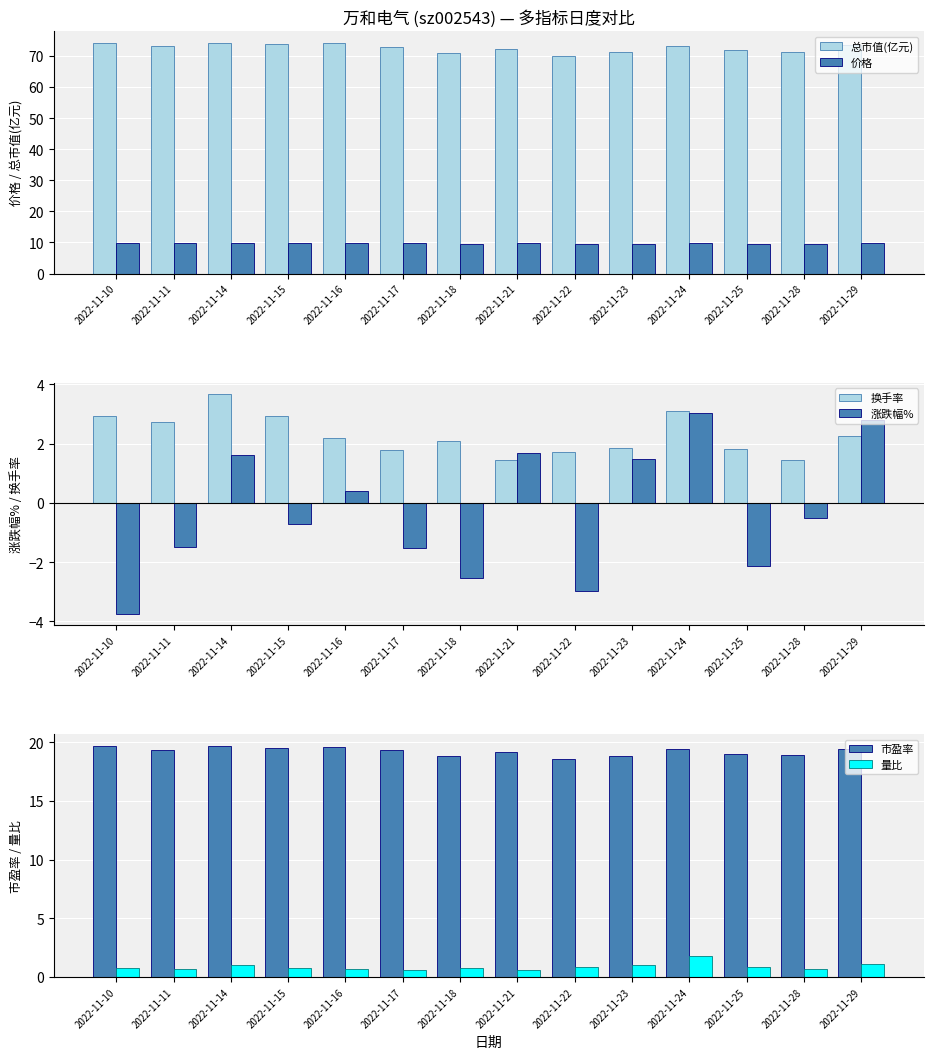

Is it true that 量比 equals 0.9 at 2022-11-25?

True